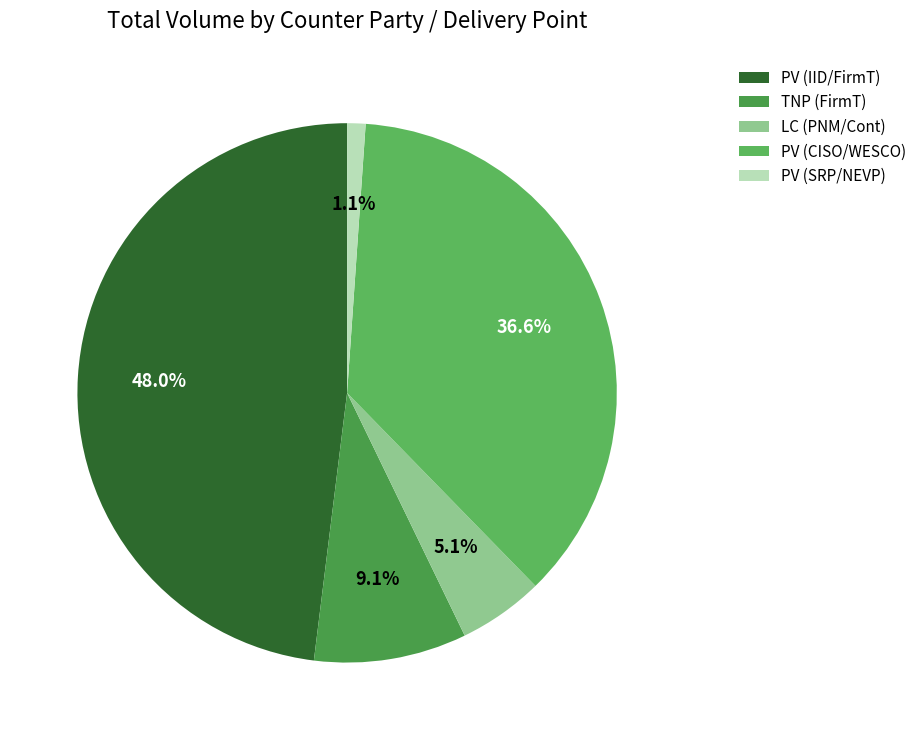

To the nearest percent, what is the combined percentage of PV (SRP/NEVP) and LC (PNM/Cont)?

6%